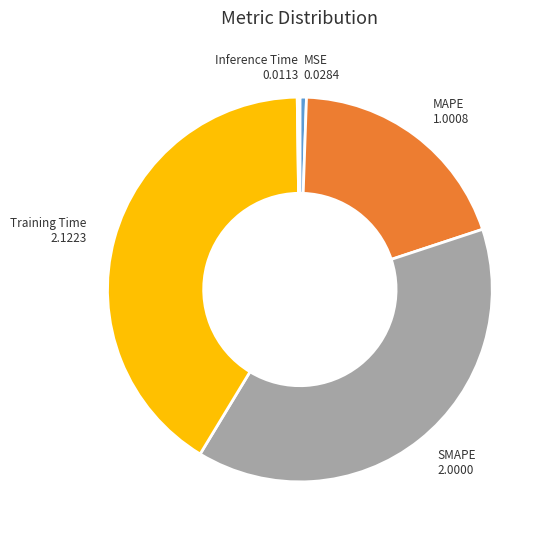

Is there any slice that represents more than half of the pie?

No